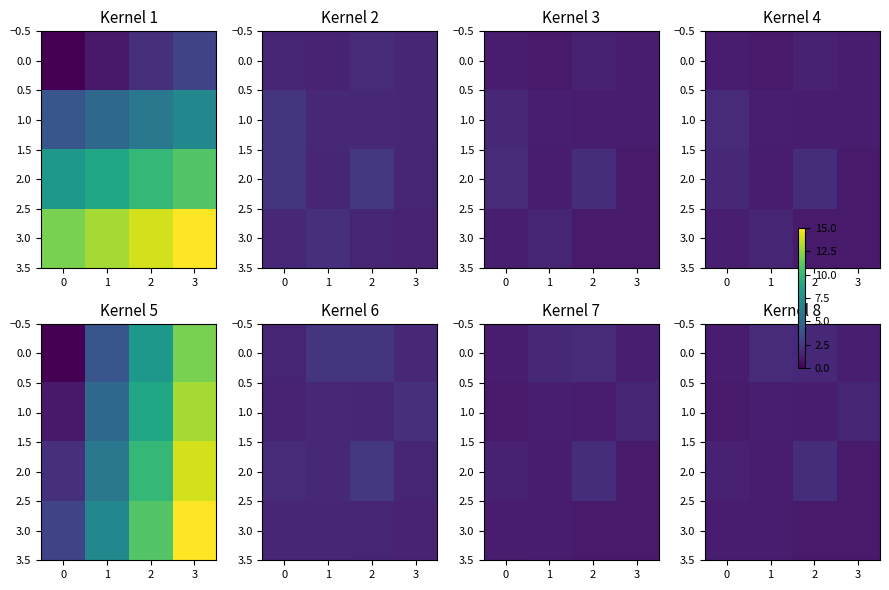

Read the 2.0 value at 3.

1.1